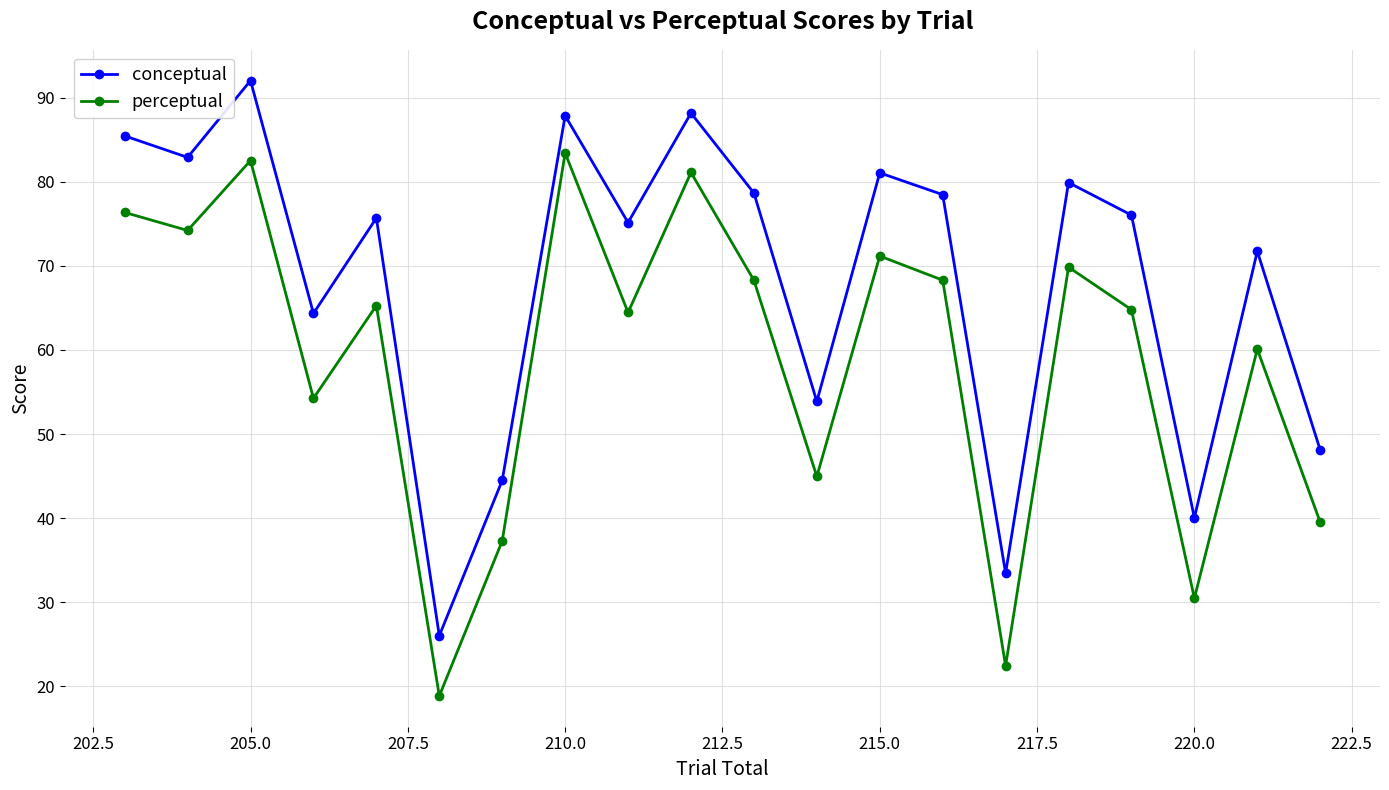

What is the greatest value displayed?

92.1